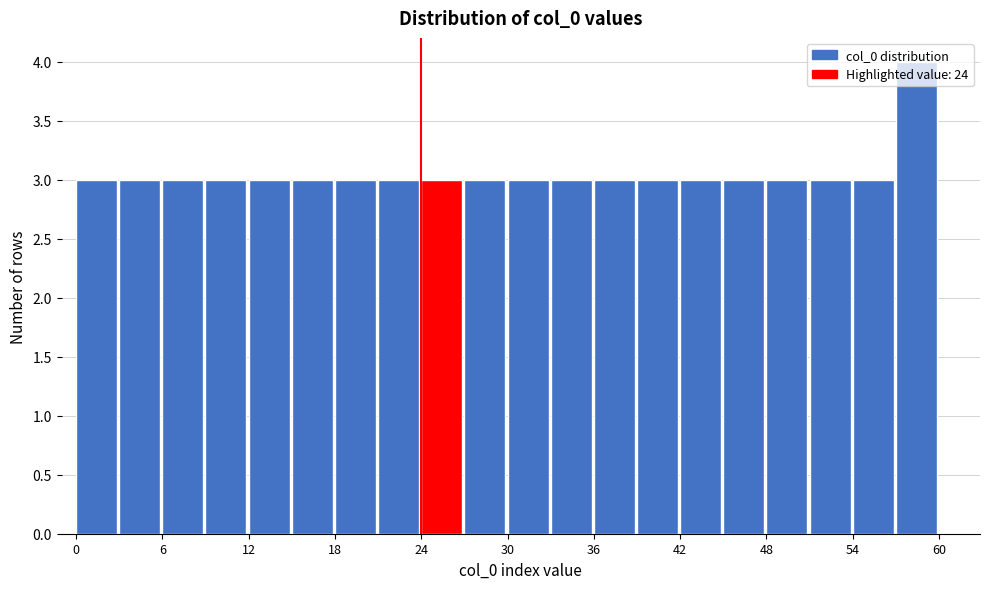

Around what value on the x-axis is the tallest bar? Give the approximate position of its centre, as read against the axis.

58